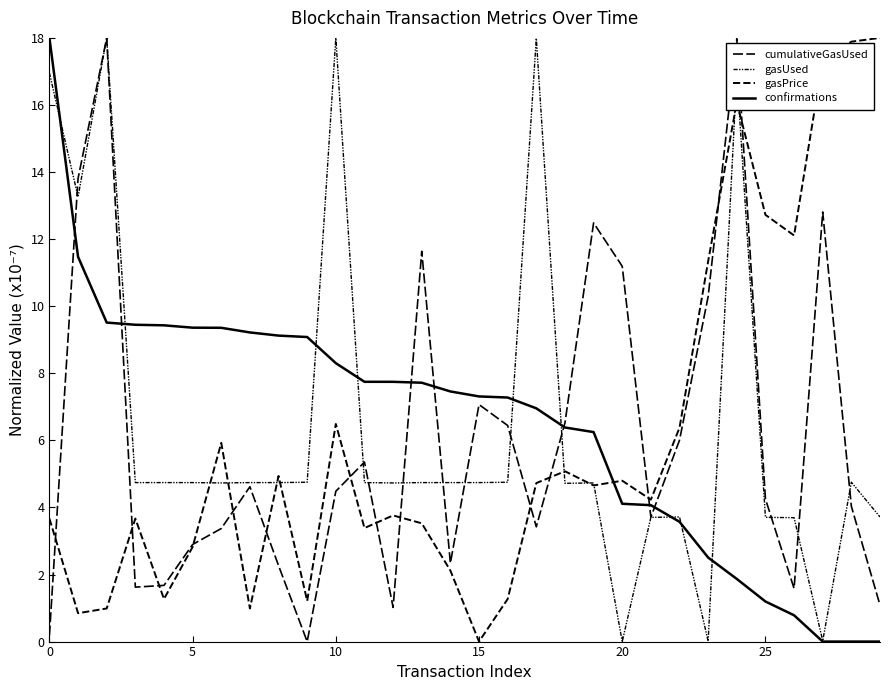

How many intersections are there between gasPrice and cumulativeGasUsed?

14